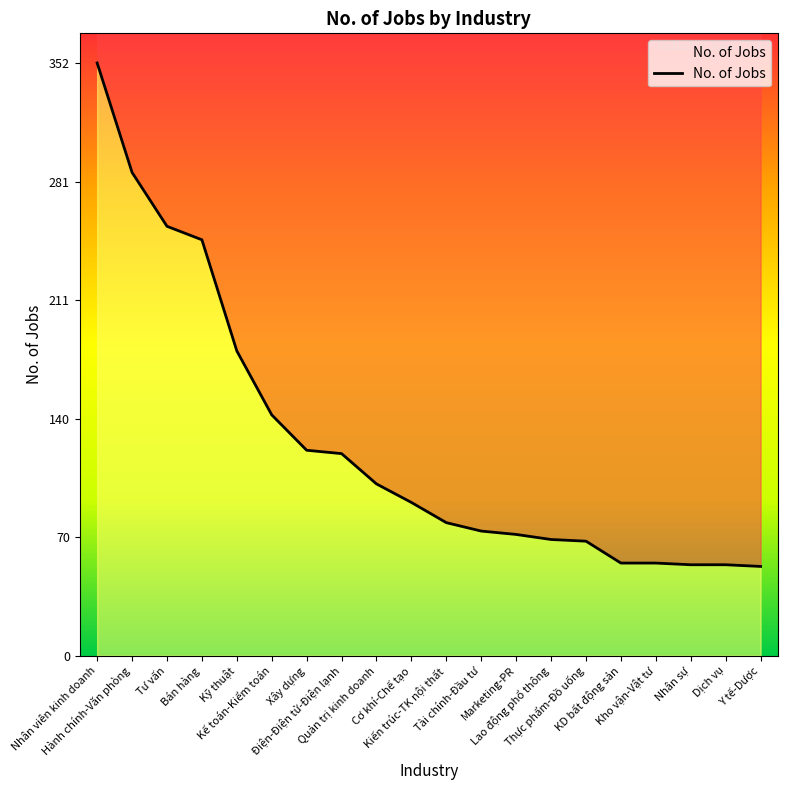

What is the average value?

127